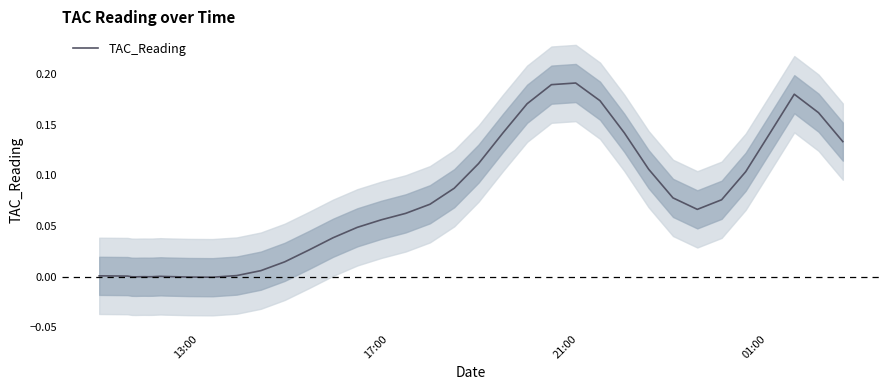

How many points are higher than both their immediate neighbors (excluding endpoints)?

4